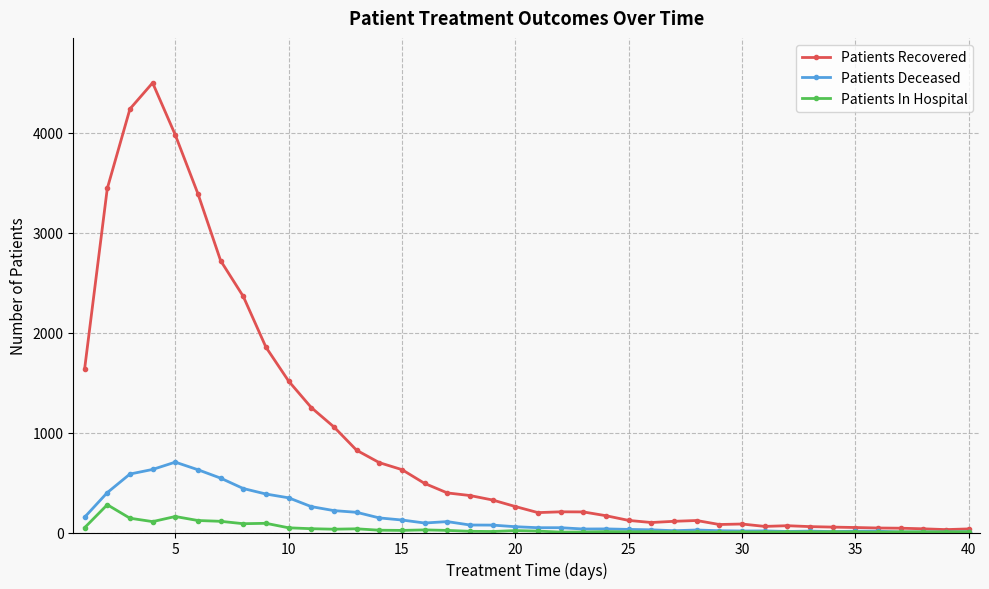

Which series has the largest total across all categories?

Patients Recovered